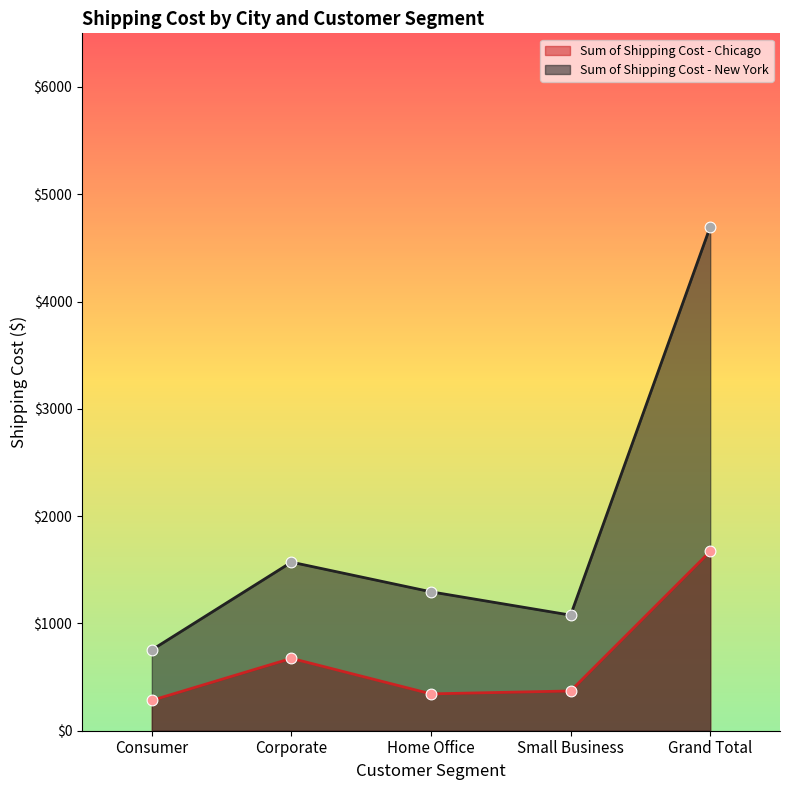

What is the total value across all series at Consumer?

1036.6